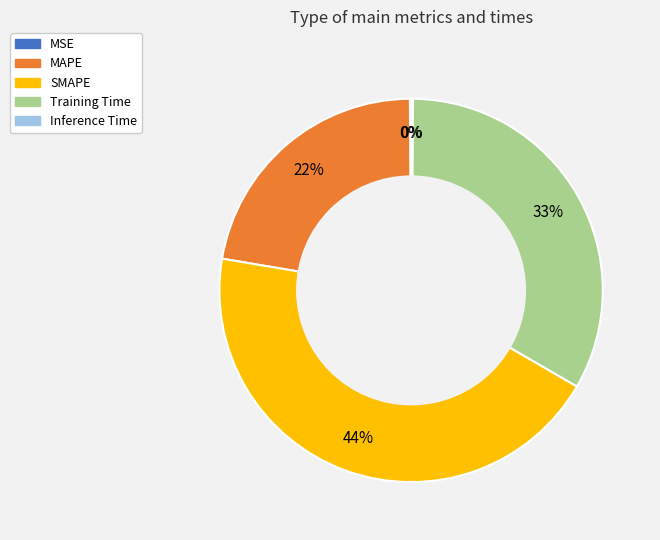

Is there any slice that represents more than half of the pie?

No